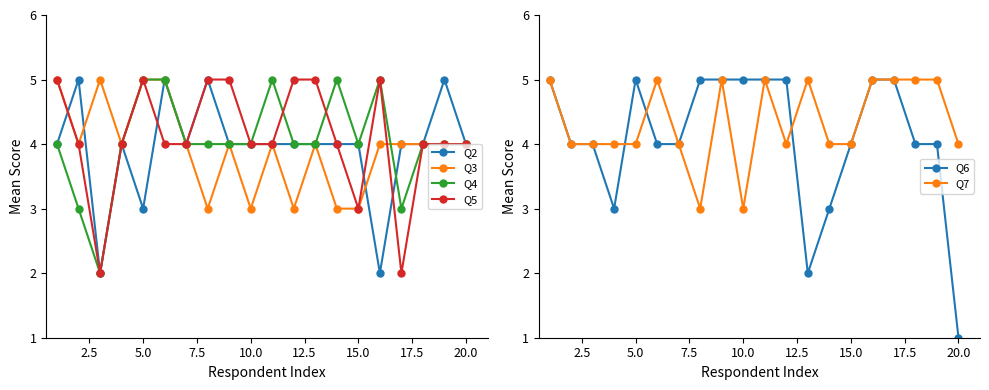

How many data points in Q6 are above 4?

9